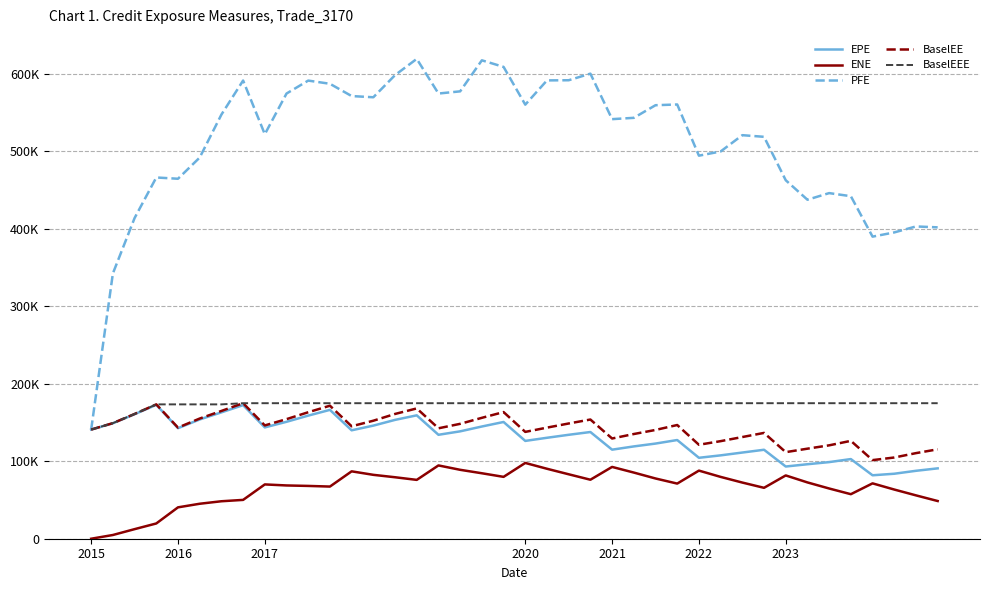

How many interior local peaks does the BaselEE series have?

9